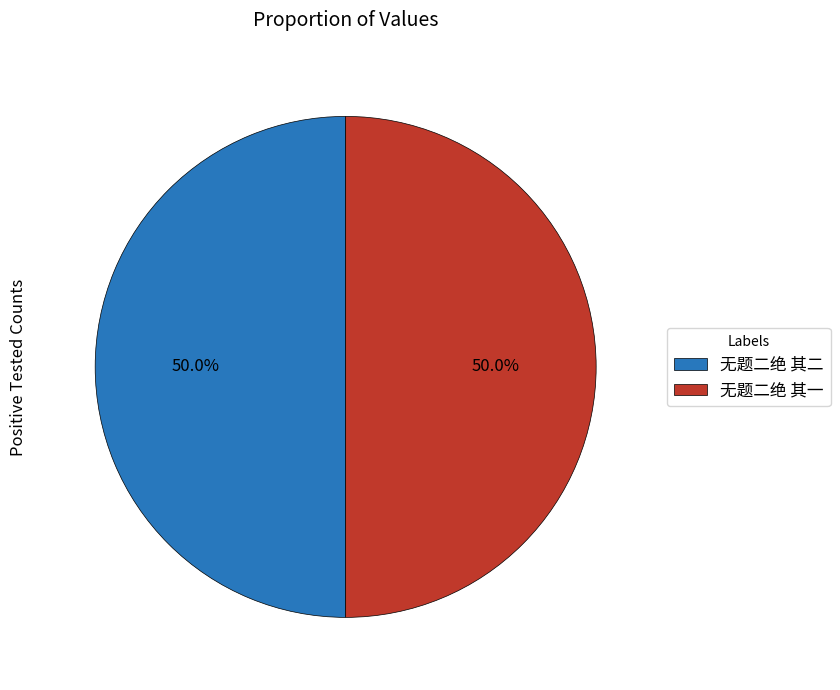

Approximately how many times larger is the value at 无题二绝 其二 compared to 无题二绝 其一?

1.0